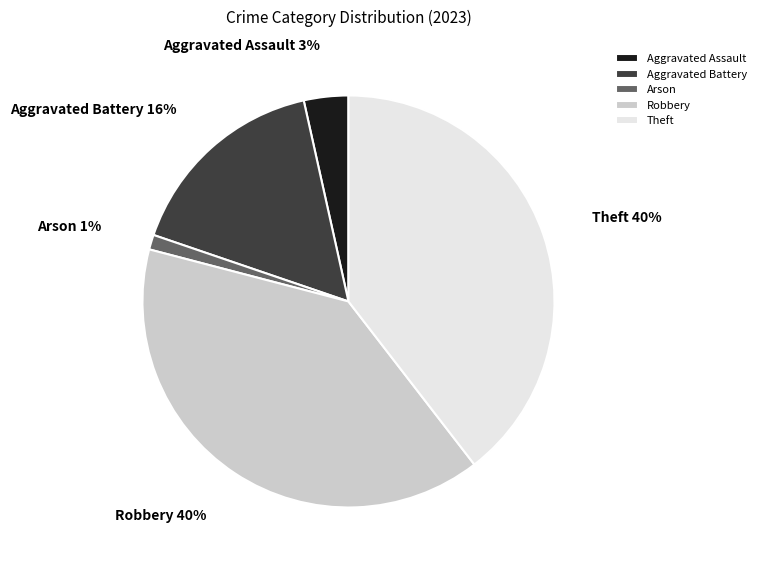

Combined, do Theft and Robbery account for over 50%?

Yes